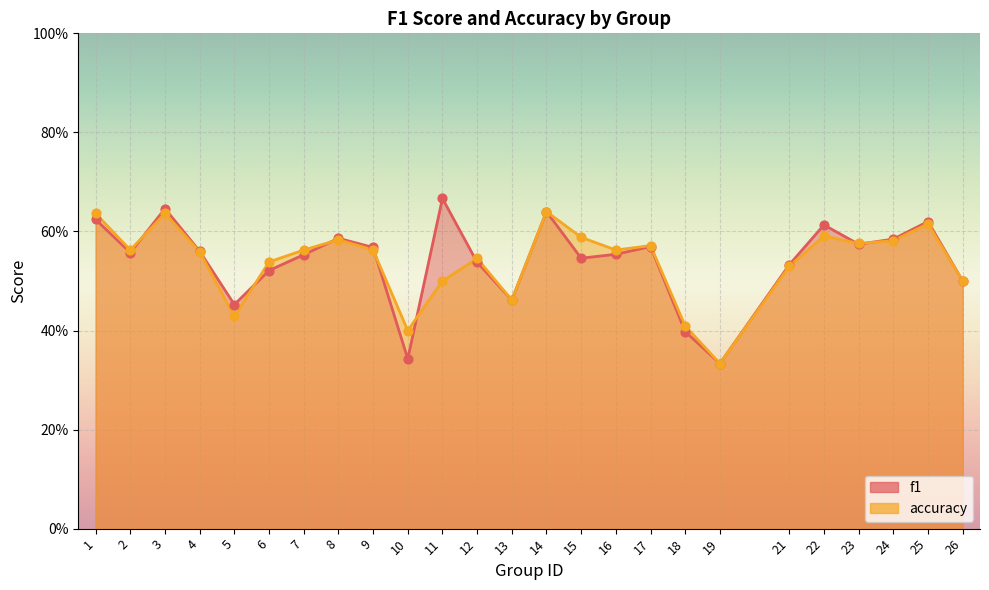

Which series has the largest total across all categories?

f1